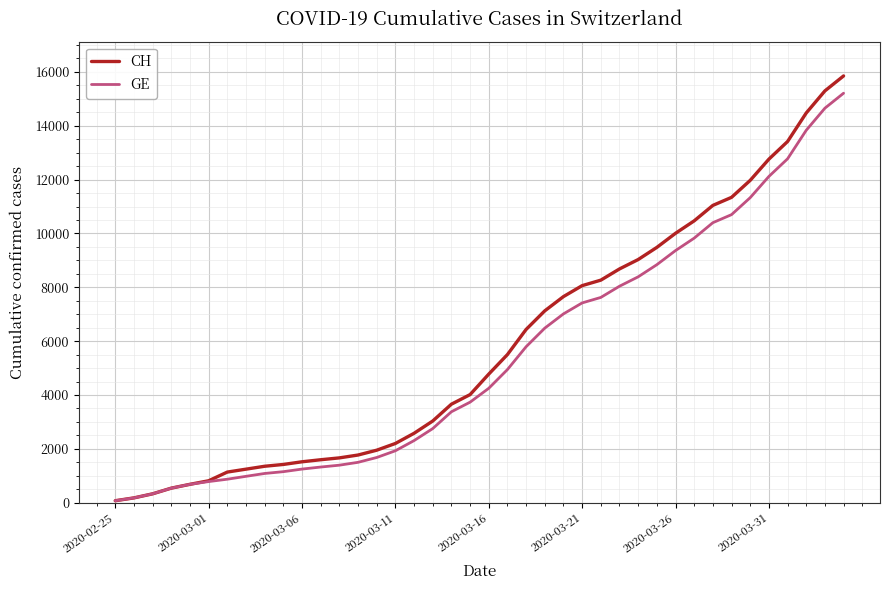

Which series has the widest spread of values?

CH